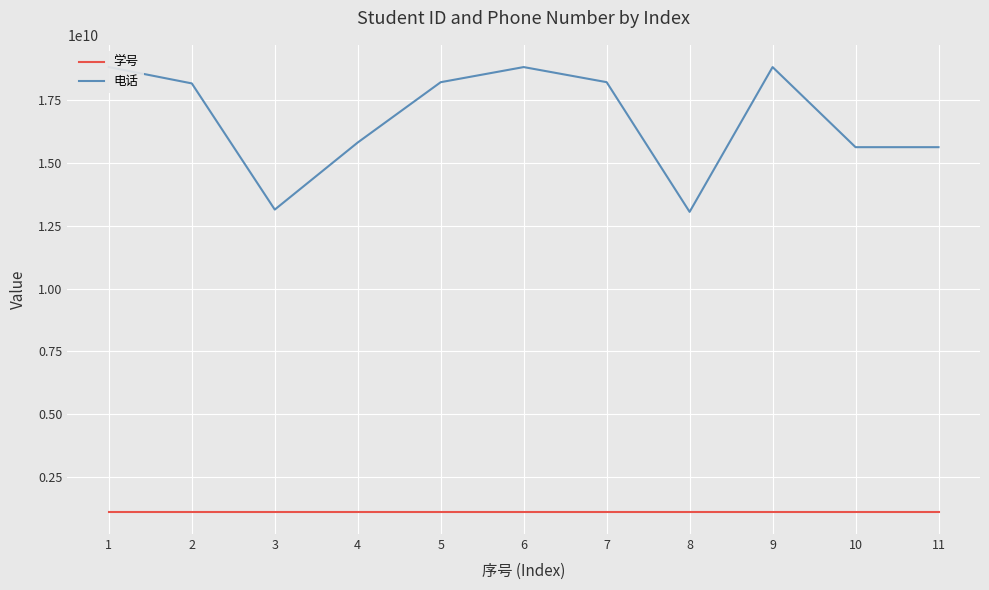

True or false: 电话 and 学号 cross at least once.

False